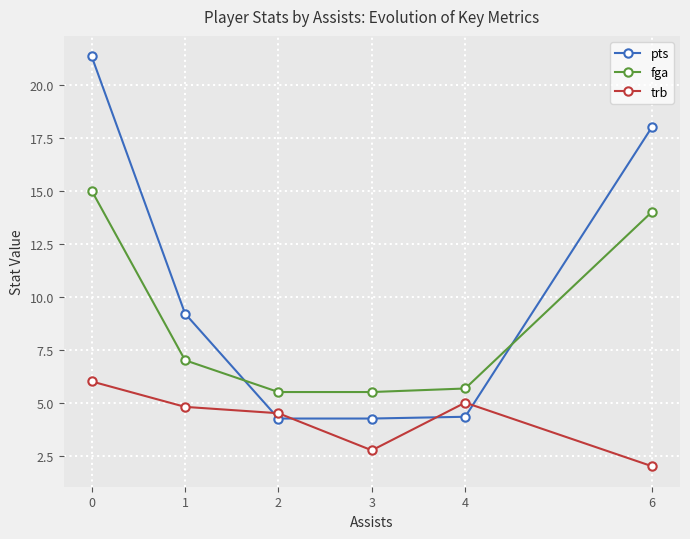

Which series ends up on top after the final intersection of trb and pts?

pts